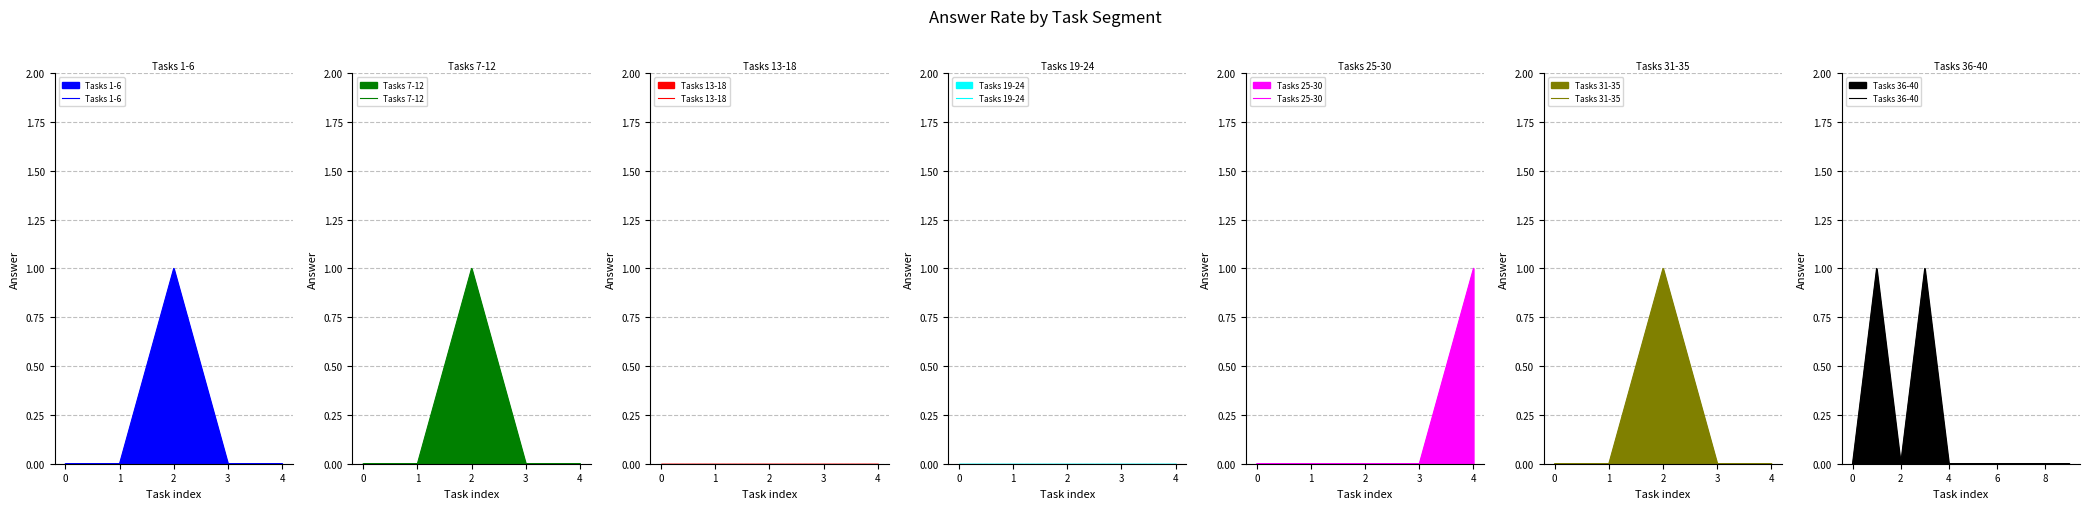

The value of Tasks 25-30 at 4 is 0. True or false?

False